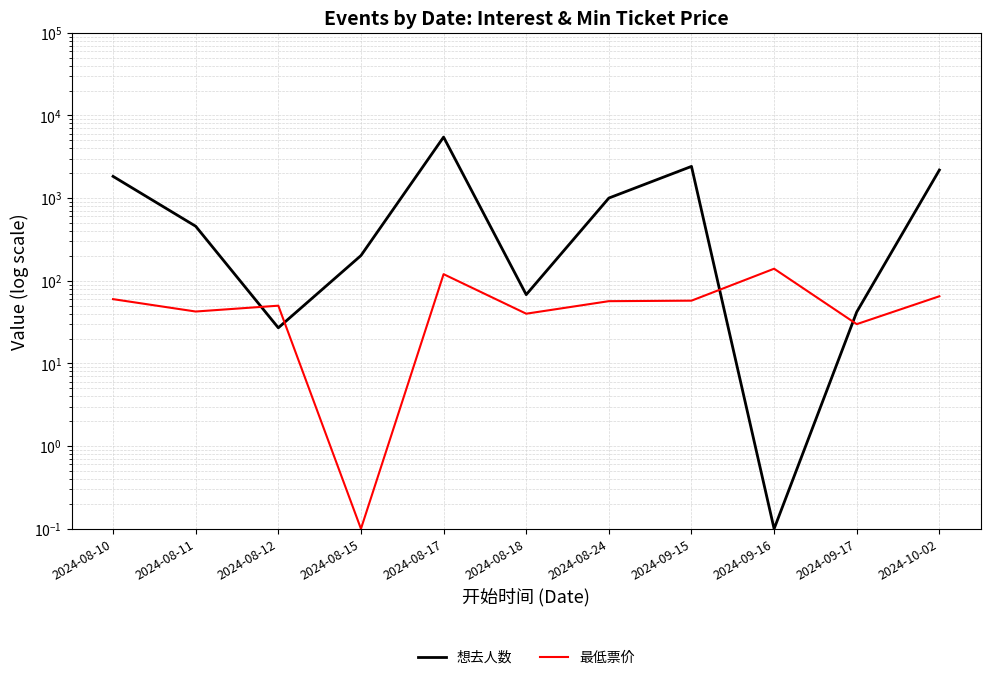

Which series changed the most between 2024-08-11 and 2024-08-15?

想去人数